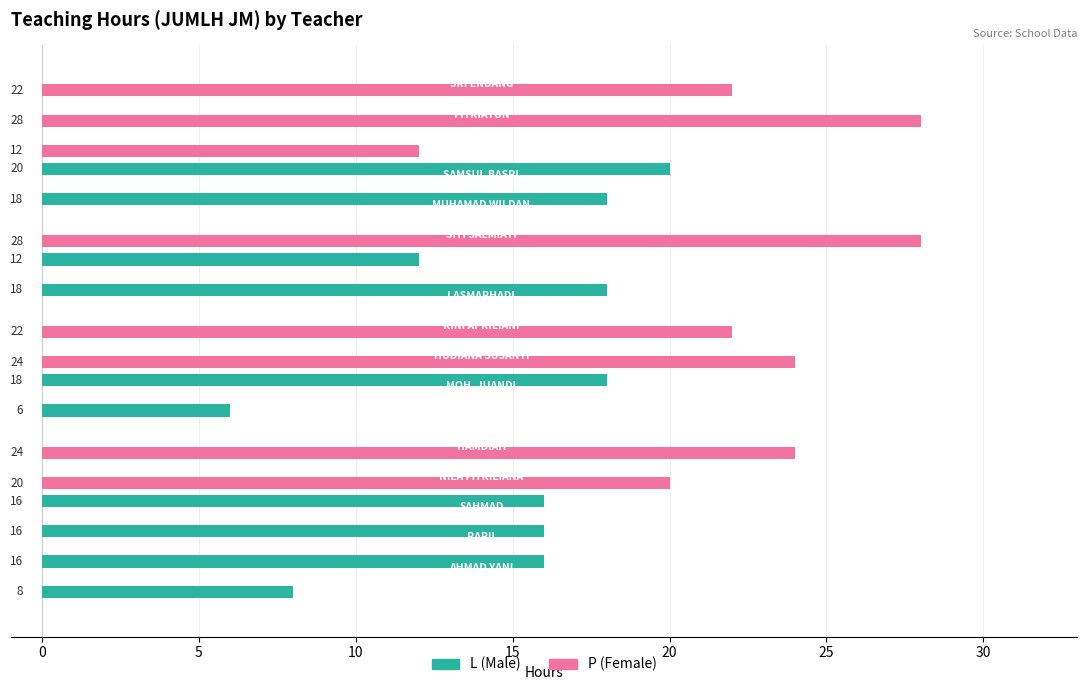

What is the maximum value for L (Male)?

20